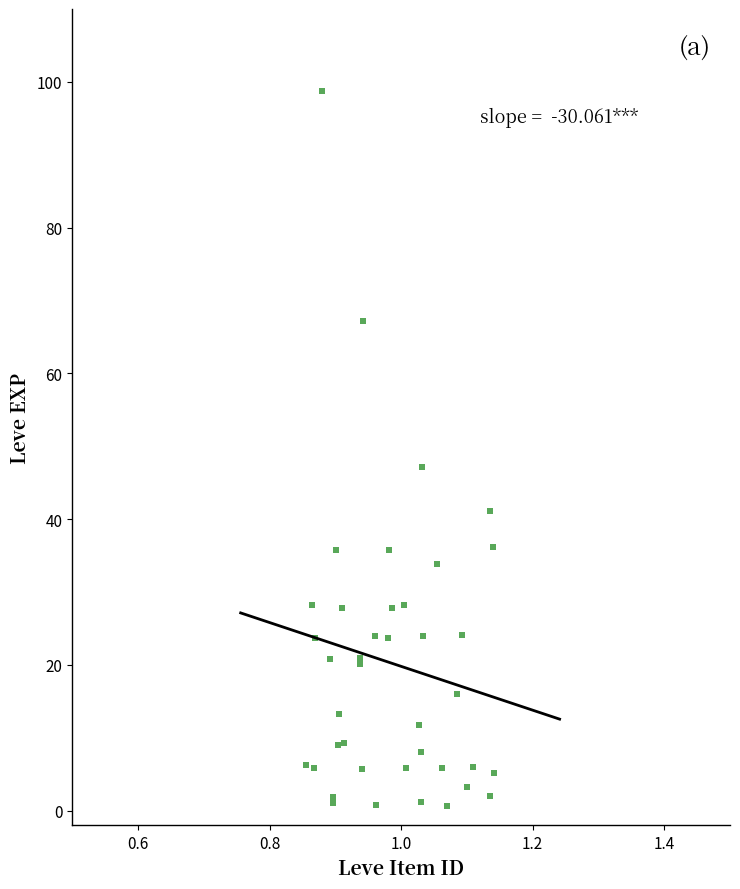

What Y value in the scatter plot is closest to 49?

47.2